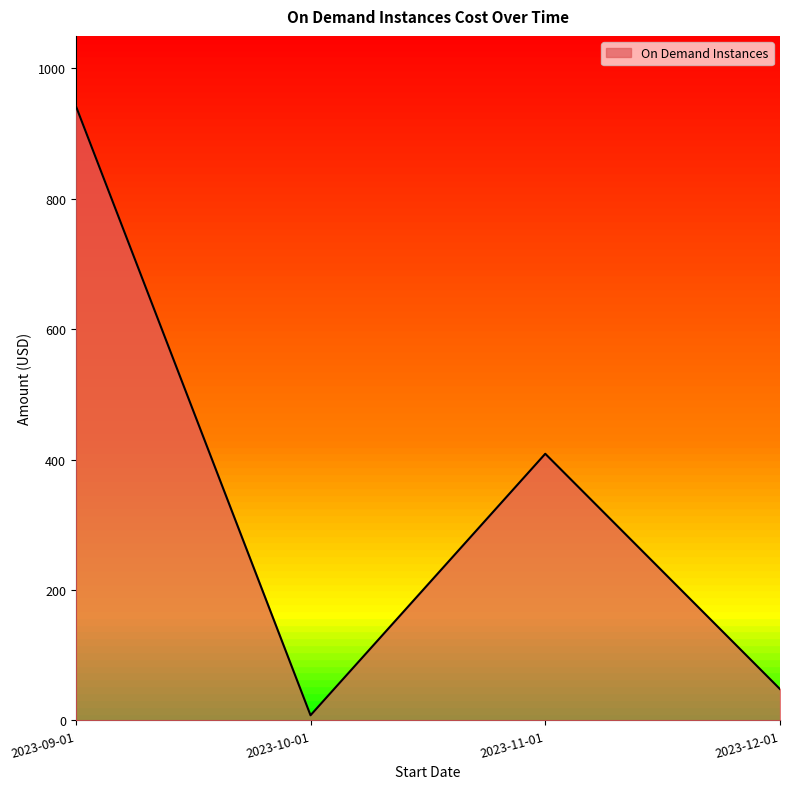

How many values are below 409?

2